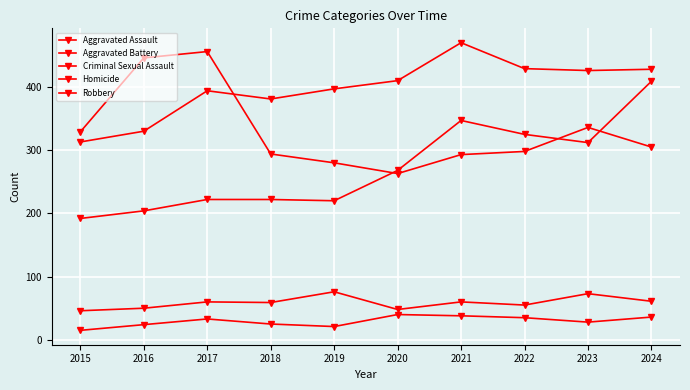

In Homicide, how many points are lower than both neighbors (excluding endpoints)?

2